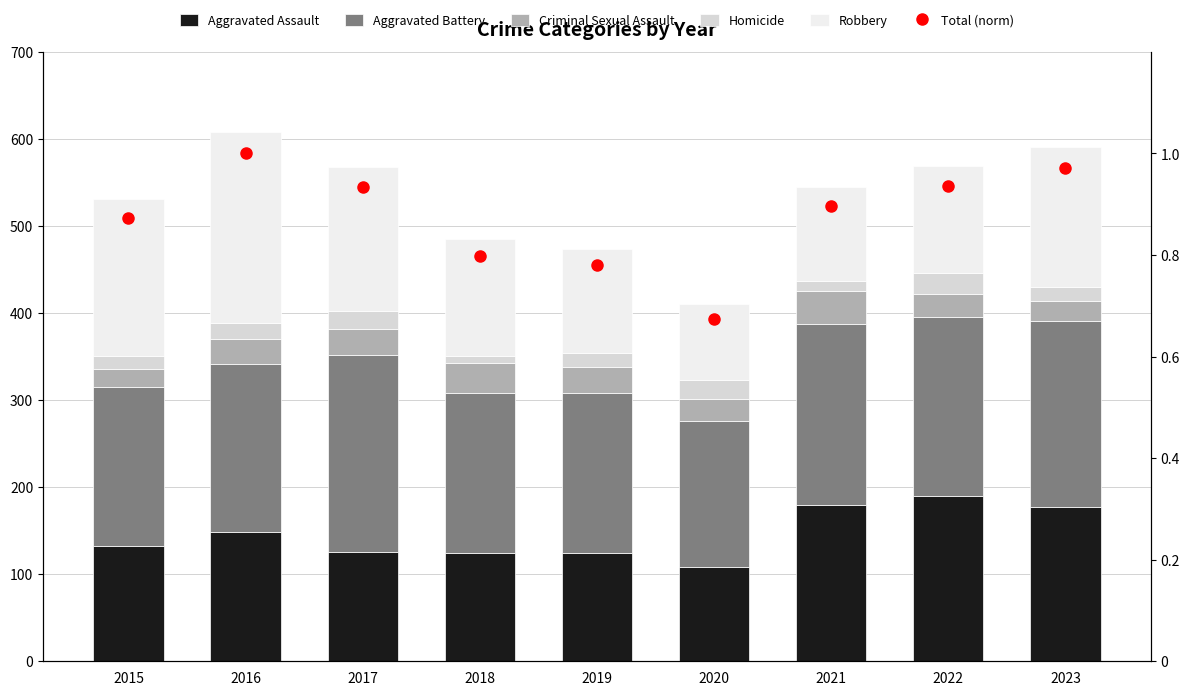

What are all the series names shown in the legend?

Aggravated Assault, Aggravated Battery, Criminal Sexual Assault, Homicide, Robbery, Total (norm)